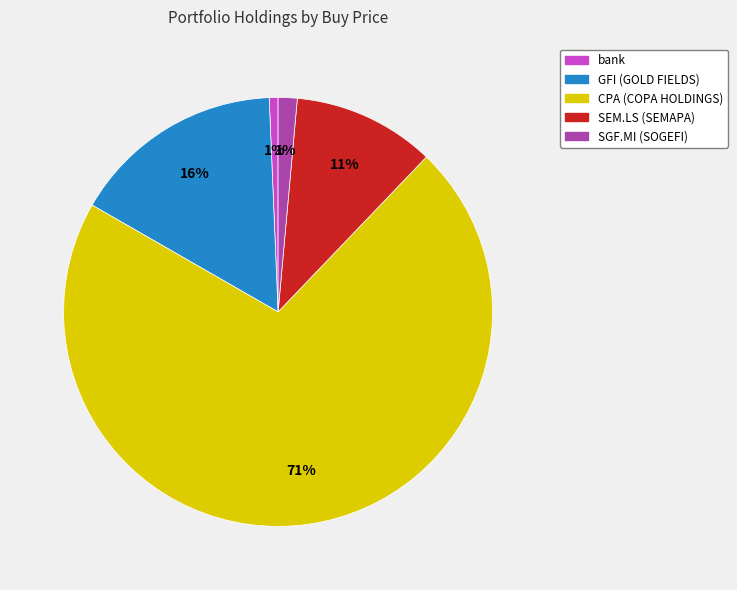

What percentage is the SEM.LS (SEMAPA) slice, to the nearest percent?

11%